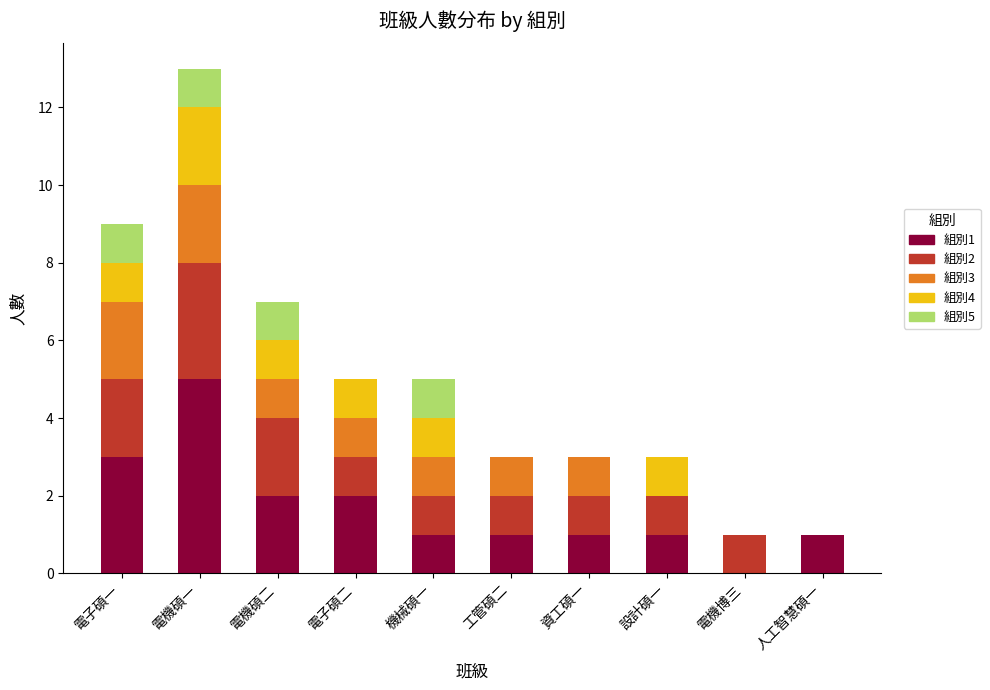

The 組別1 series shows 1 at 機械碩一. True or false?

True